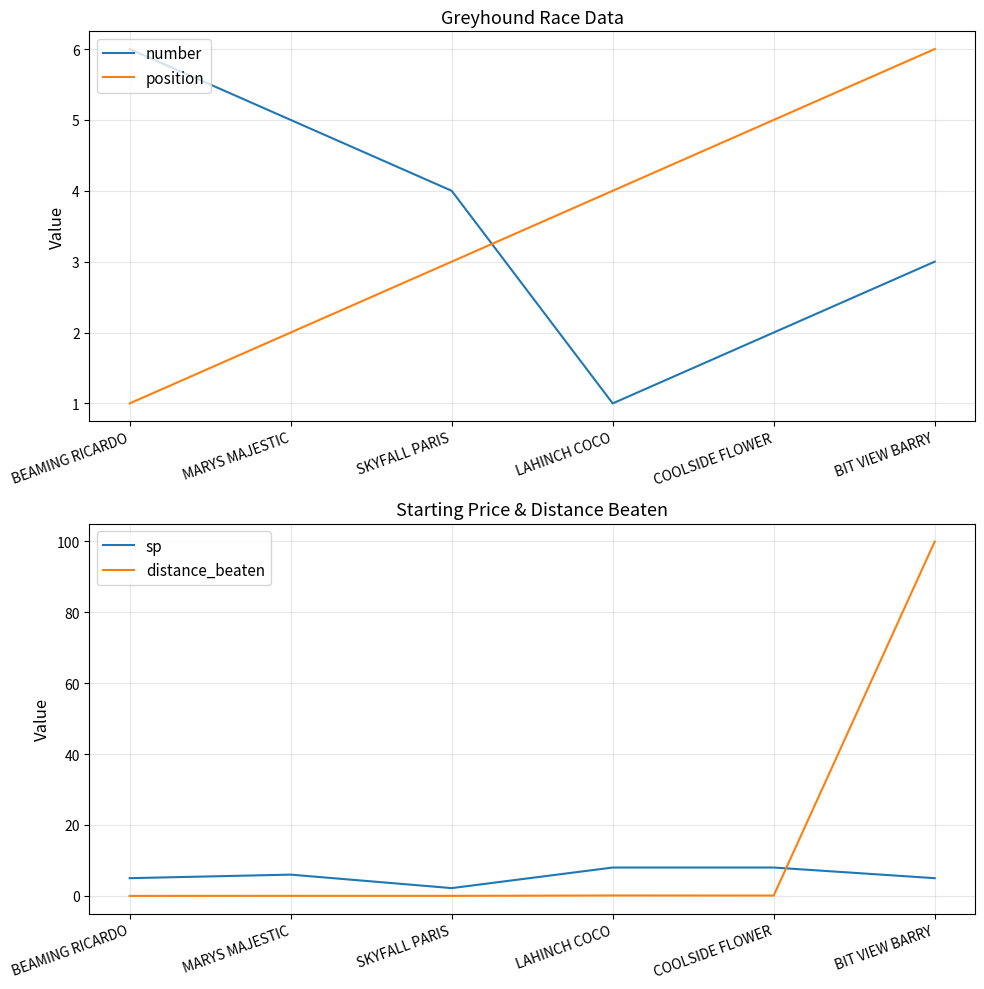

What are all the series names shown in the legend?

number, position, sp, distance_beaten